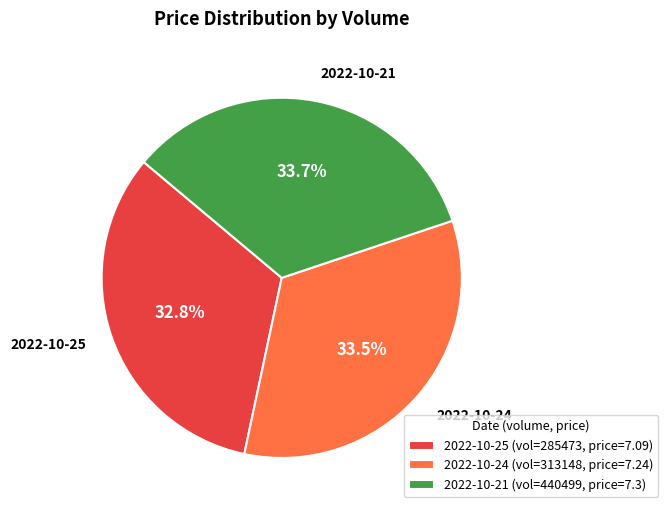

Between 2022-10-25 and 2022-10-21, which is larger?

2022-10-21